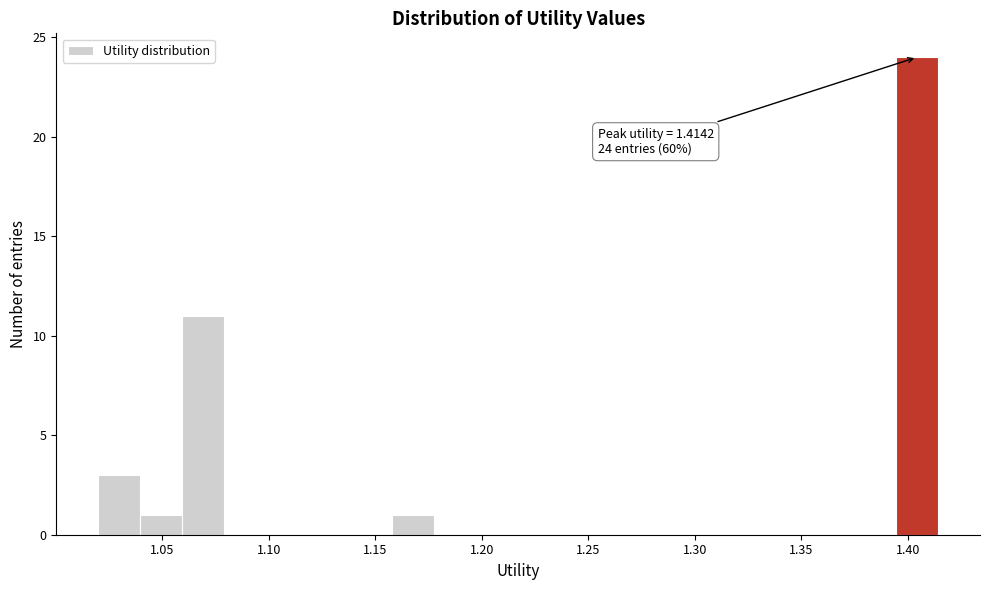

Read against the x-axis, roughly where is the centre of the tallest bar?

1.405